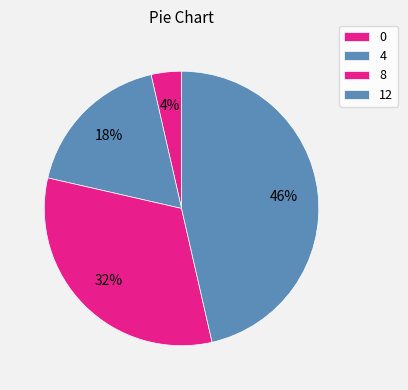

To the nearest percent, what percentage of the pie is 4?

18%